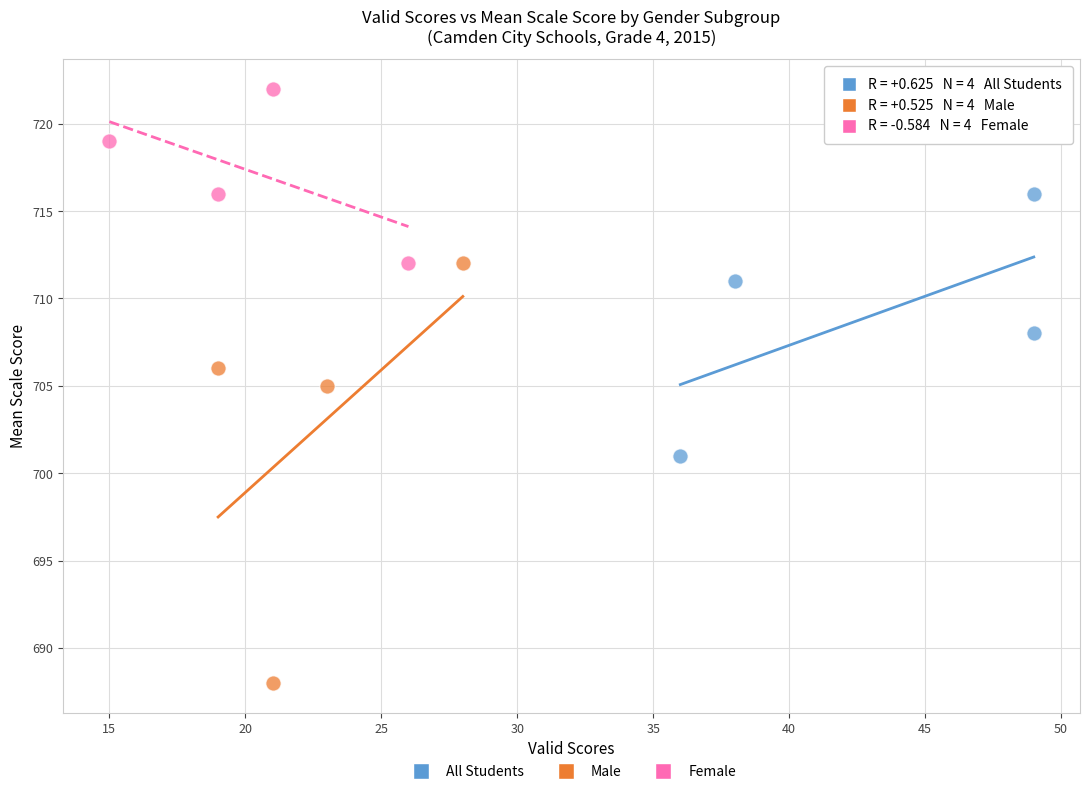

Which series reaches the maximum Y coordinate?

Female